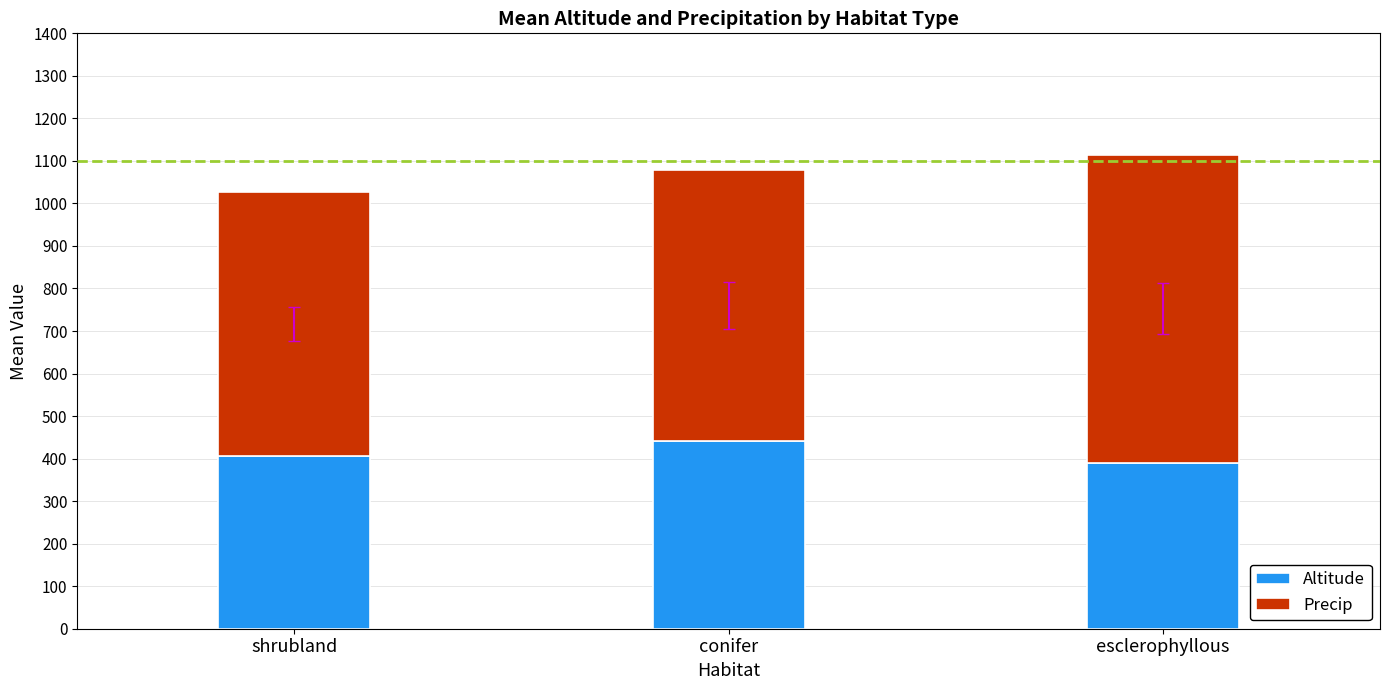

What value does the Altitude series have at shrubland?

406.5